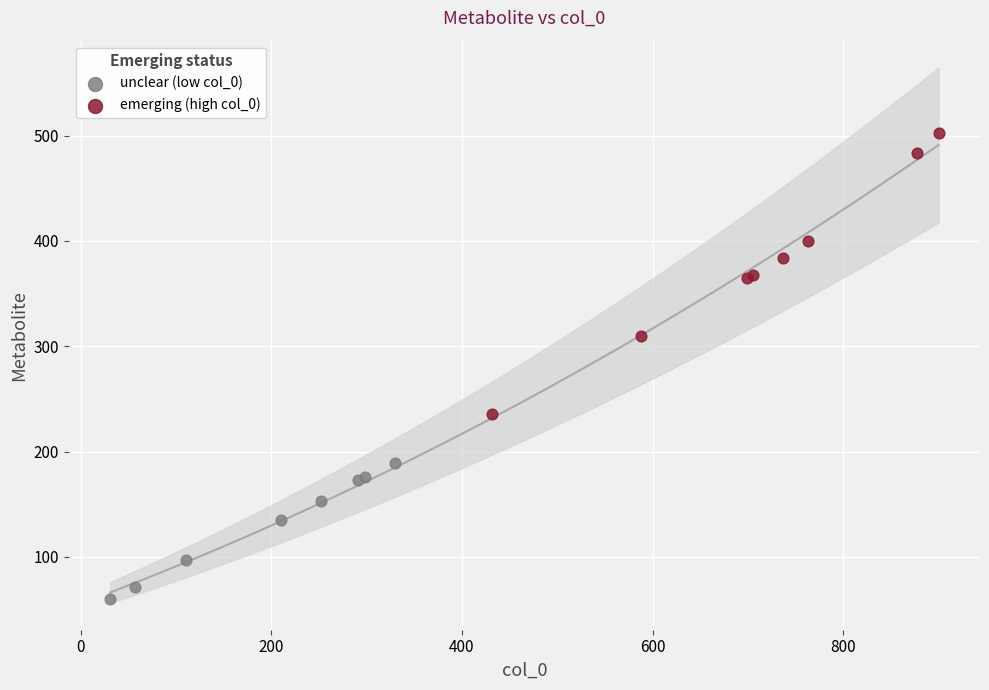

Which series contains the highest Y value?

emerging (high col_0)